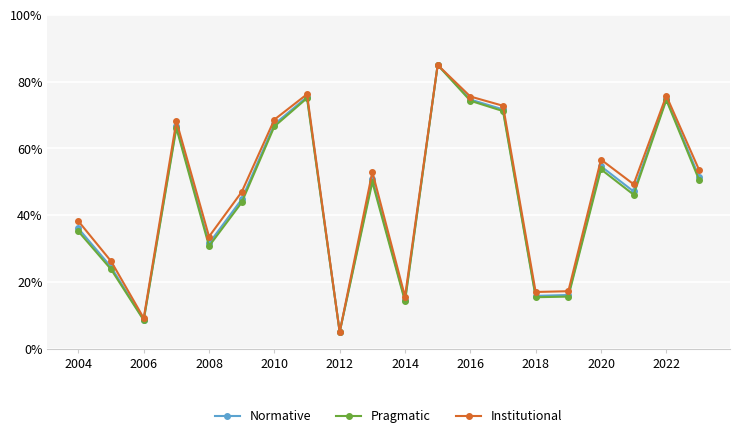

What is the average value of the Normative series?

45.8